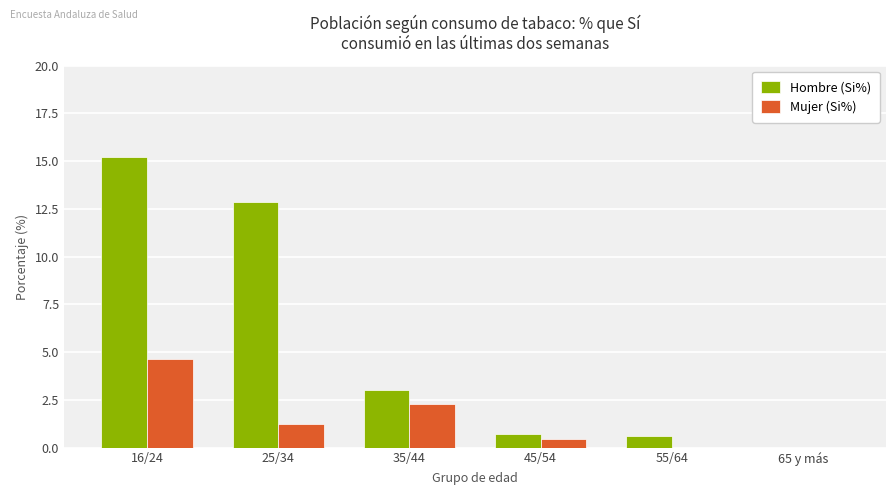

What is the average value of the Mujer (Si%) series?

1.4